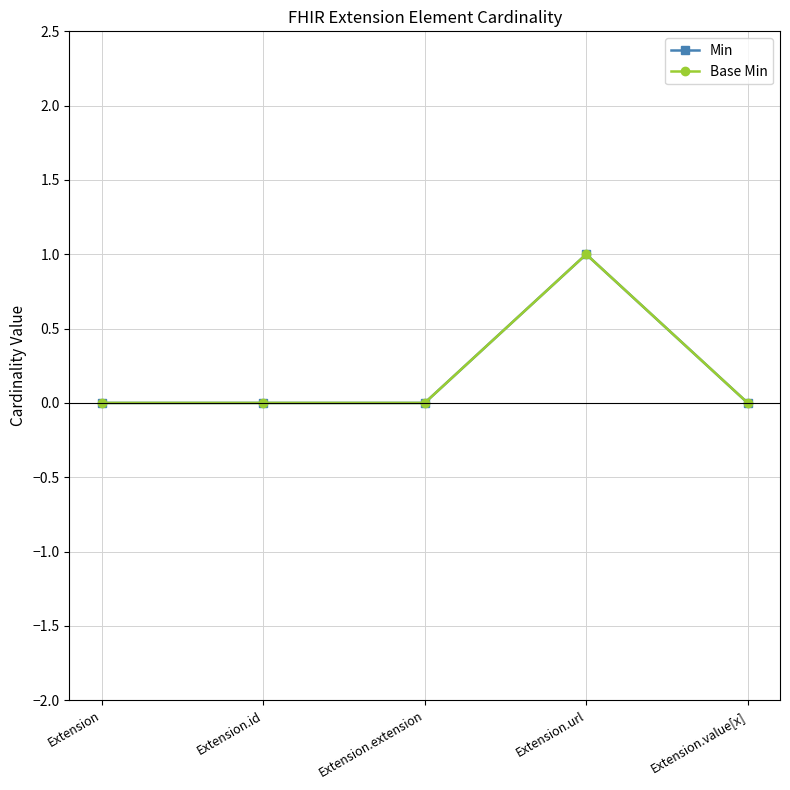

What is the greatest value displayed?

1